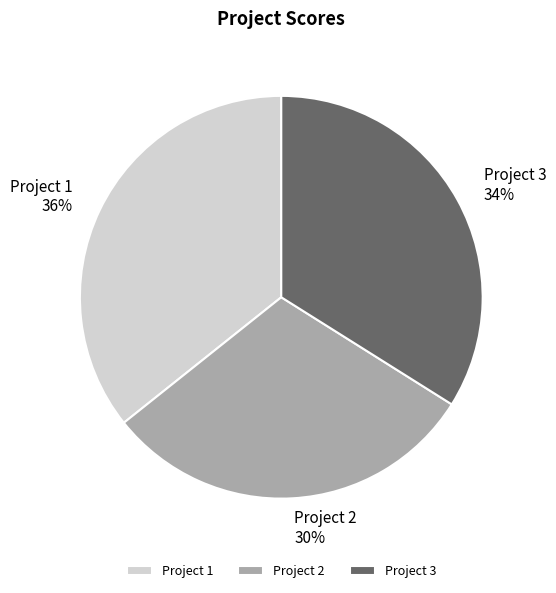

The Project 3 slice represents 34% of the pie. True or false?

True